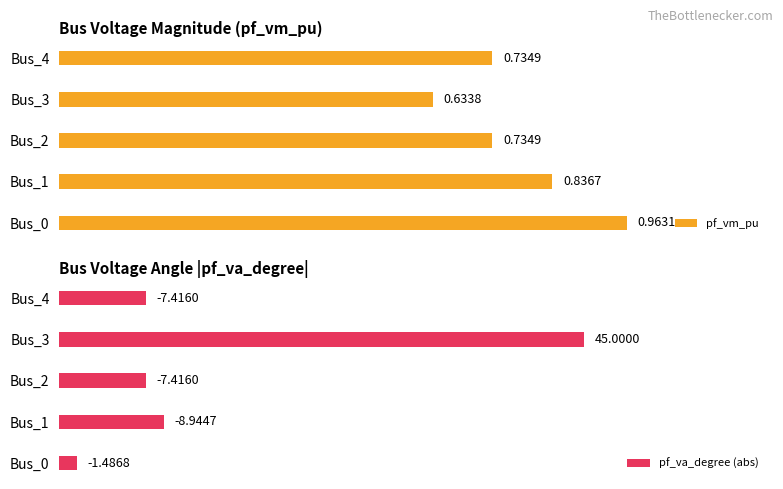

At Bus_2, list the series in order from smallest to largest.

pf_vm_pu, pf_va_degree (abs)